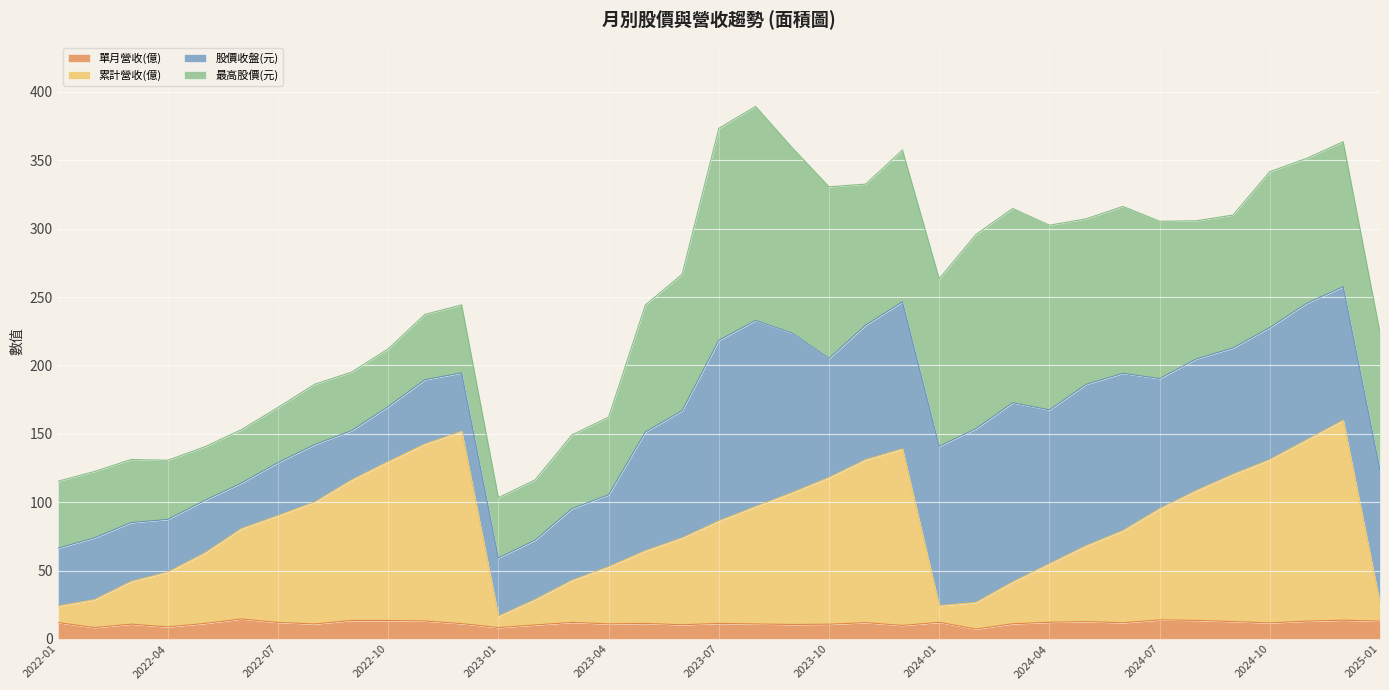

At which label does 累計營收(億) reach its minimum?

2023-01